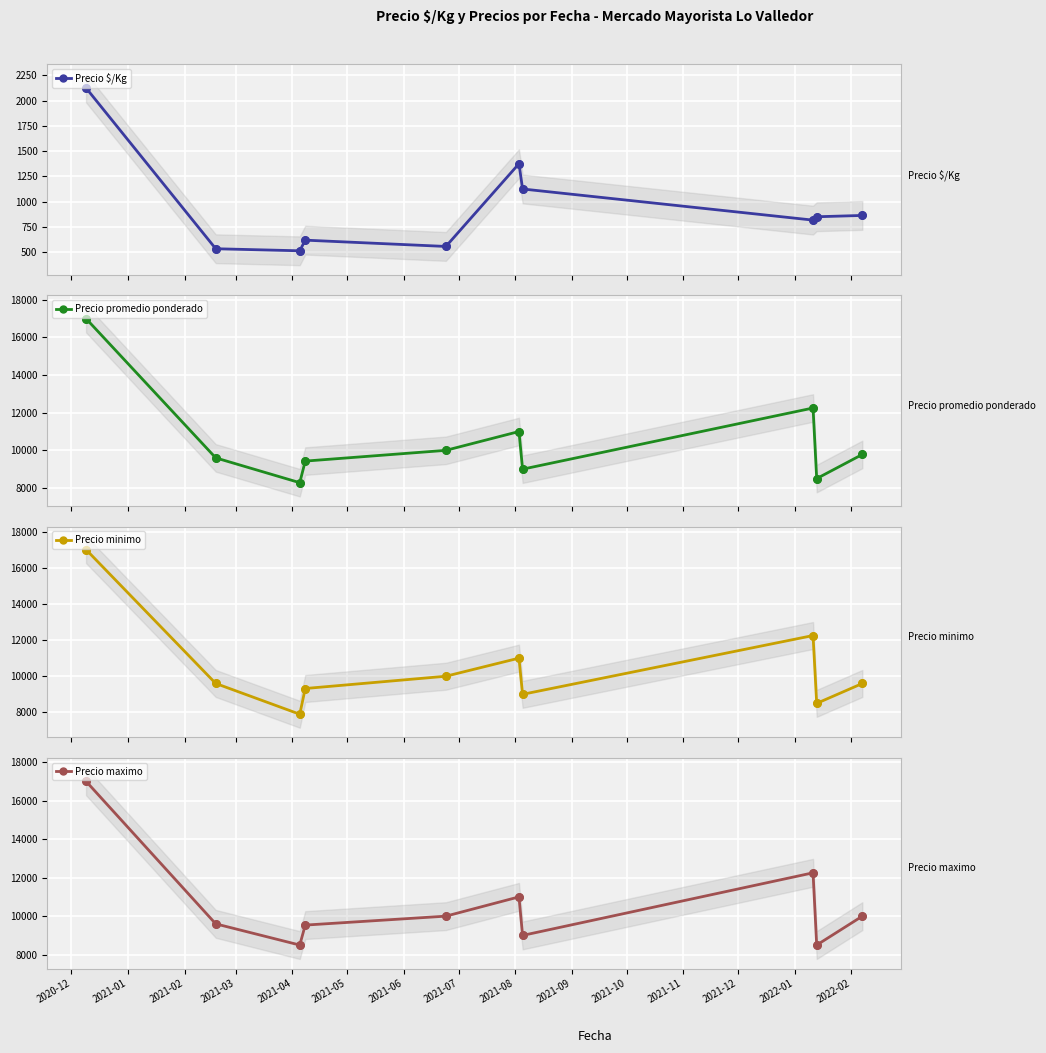

What is the value of the Precio $/Kg point at the 6th from the left?

1375.0